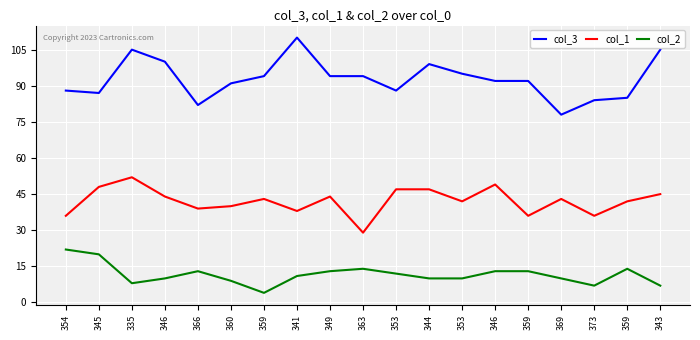

Is the value of col_1 at 359 greater than the value of col_2 at 366?

Yes